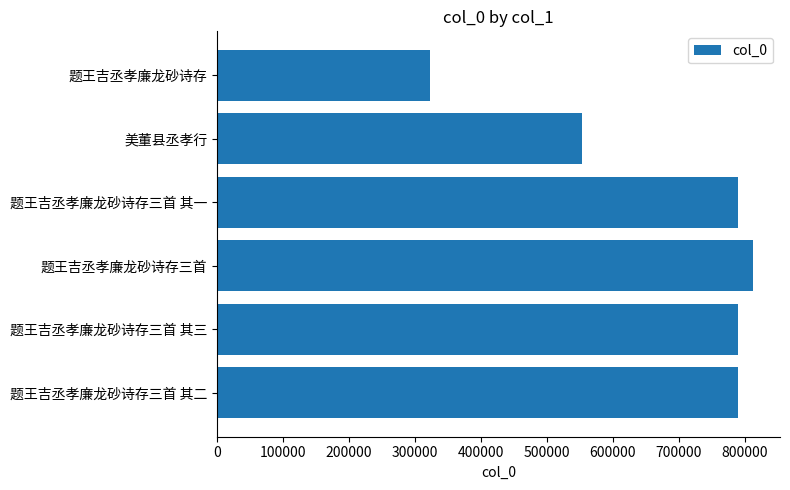

What is the average value?

676609